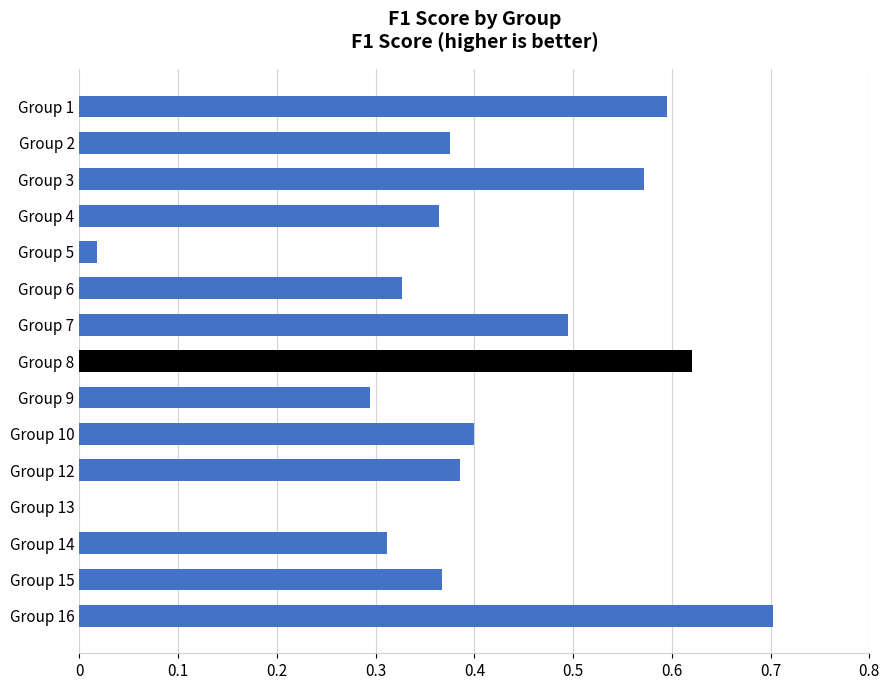

What is the change in value from Group 8 to Group 9?

-0.3